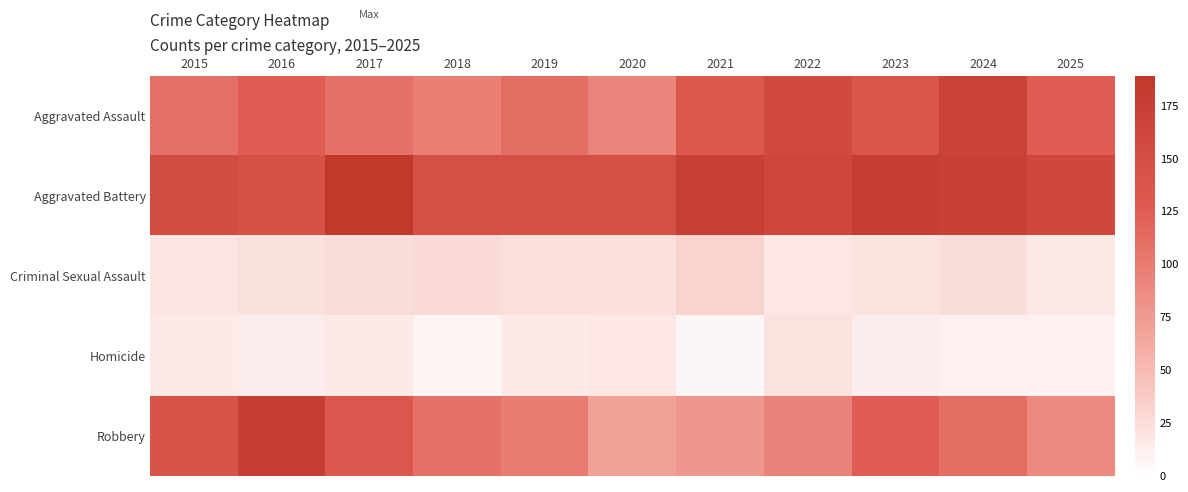

Reading right to left, transcribe all the data shown in this chart.

Aggravated Assault: 2025=126	2024=170	2023=138	2022=157	2021=135	2020=92	2019=111	2018=97	2017=109	2016=125	2015=109
Aggravated Battery: 2025=160	2024=174	2023=178	2022=161	2021=175	2020=147	2019=147	2018=147	2017=189	2016=145	2015=152
Criminal Sexual Assault: 2025=16	2024=24	2023=20	2022=17	2021=32	2020=23	2019=23	2018=27	2017=25	2016=22	2015=19
Homicide: 2025=9	2024=11	2023=13	2022=21	2021=6	2020=17	2019=15	2018=7	2017=15	2016=13	2015=15
Robbery: 2025=88	2024=111	2023=125	2022=95	2021=78	2020=69	2019=100	2018=109	2017=132	2016=177	2015=141